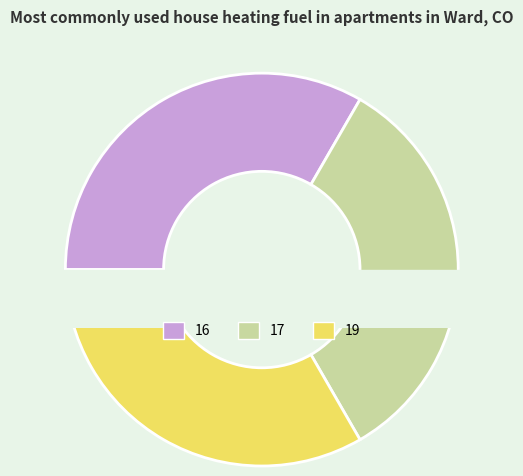

To the nearest percent, what is the difference between the 17 and 16 slice percentages?

1%